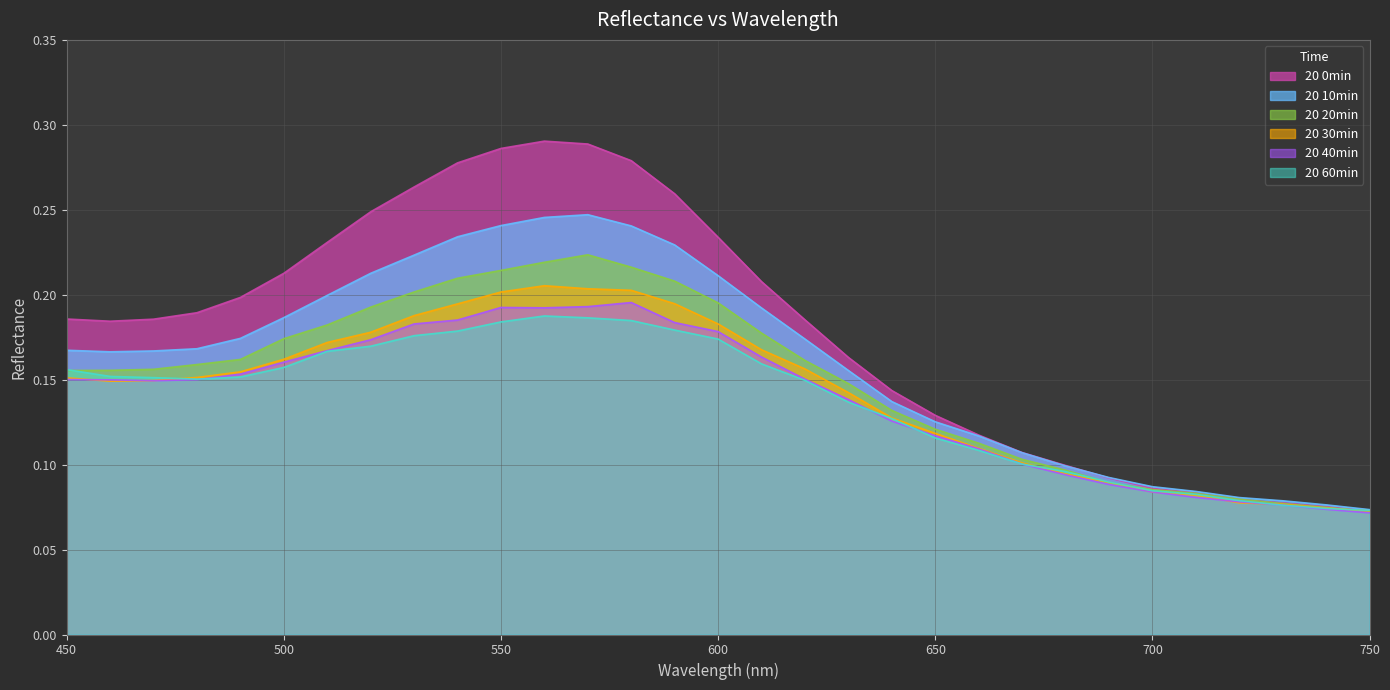

Between 450 and 520, which series saw the biggest shift?

20 0min